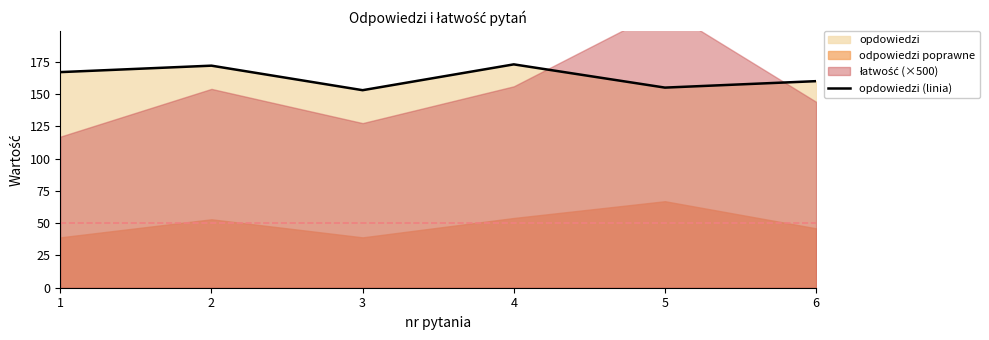

At which label does the data first exceed 167?

2